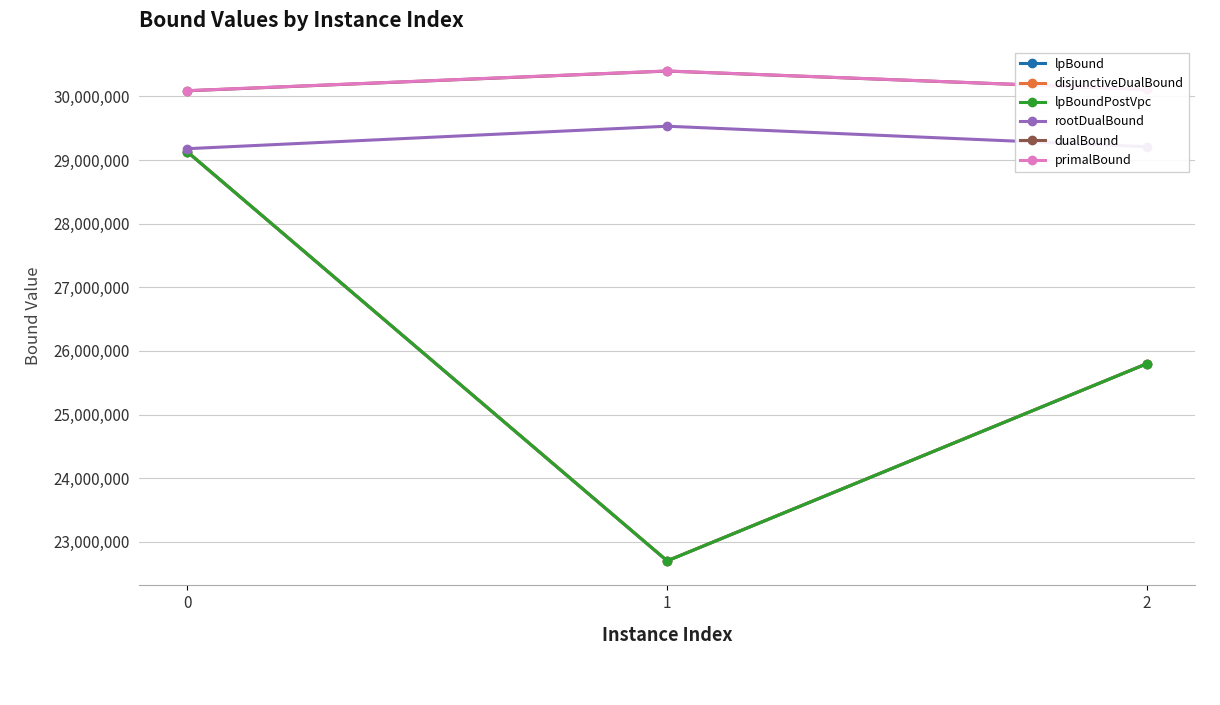

Read the dualBound value at 0.

30088939.5